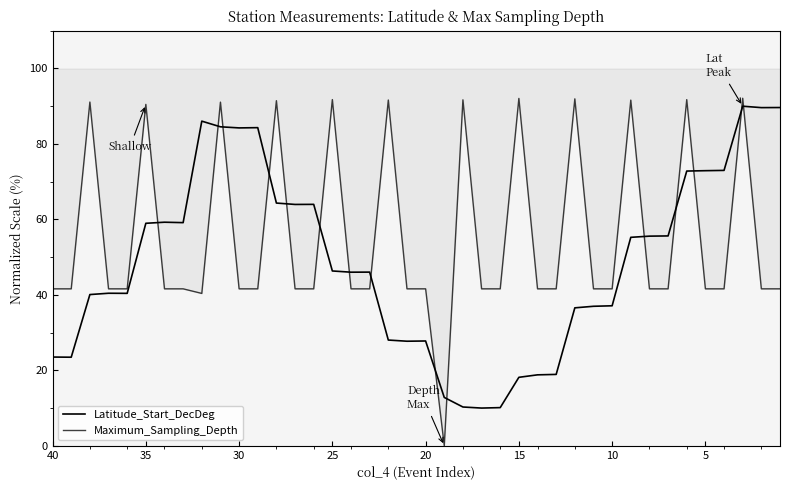

After their last crossing, which series has the higher values: Latitude_Start_DecDeg or Maximum_Sampling_Depth?

Maximum_Sampling_Depth